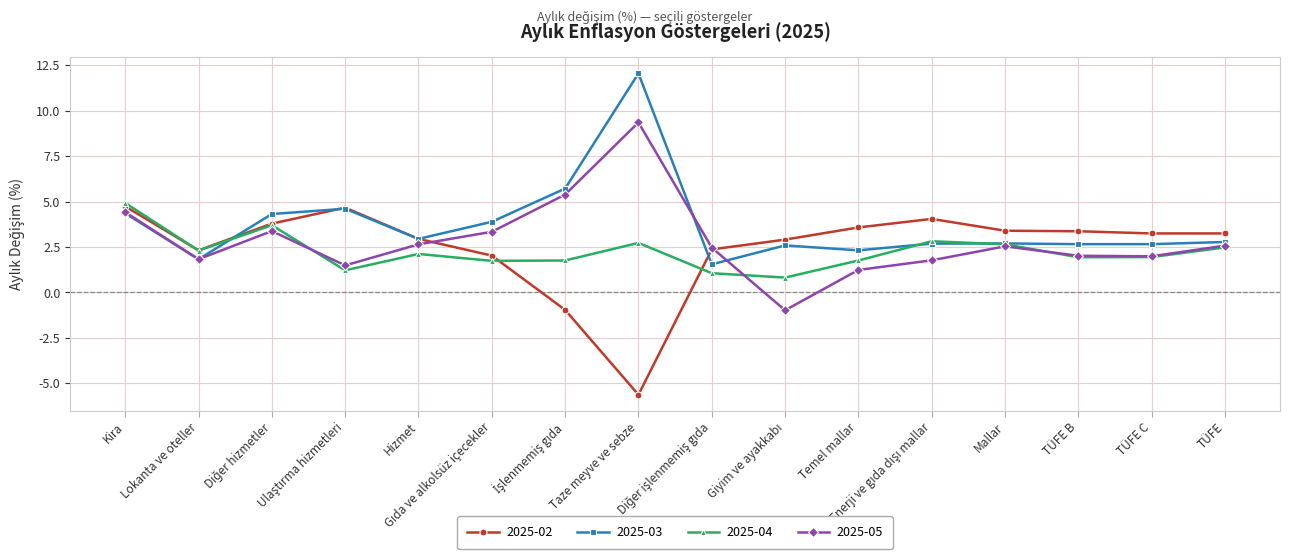

True or false: 2025-04 has a value of 1.9 at TÜFE C.

True